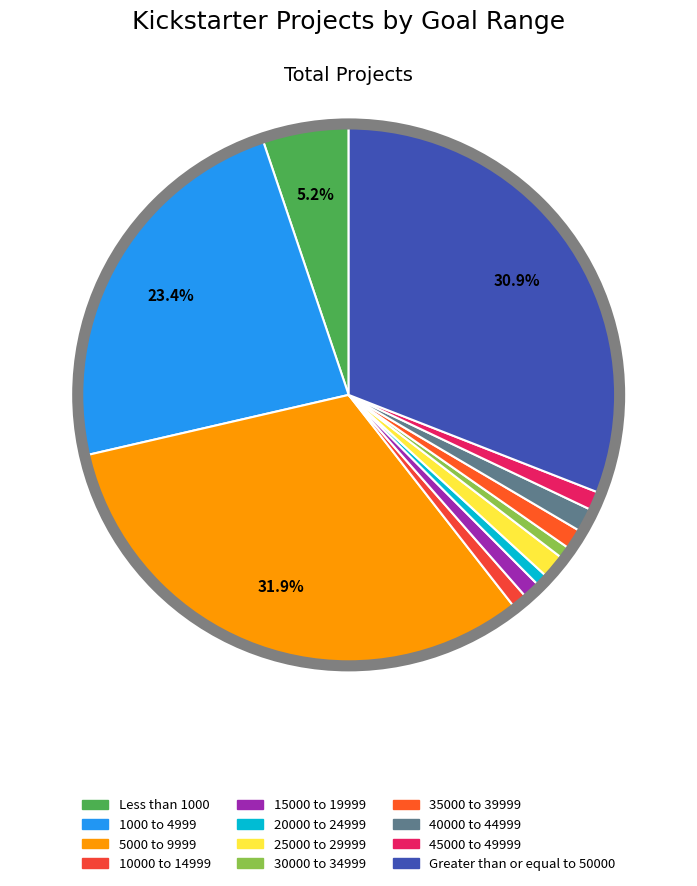

Which category has the biggest portion of the pie?

5000 to 9999